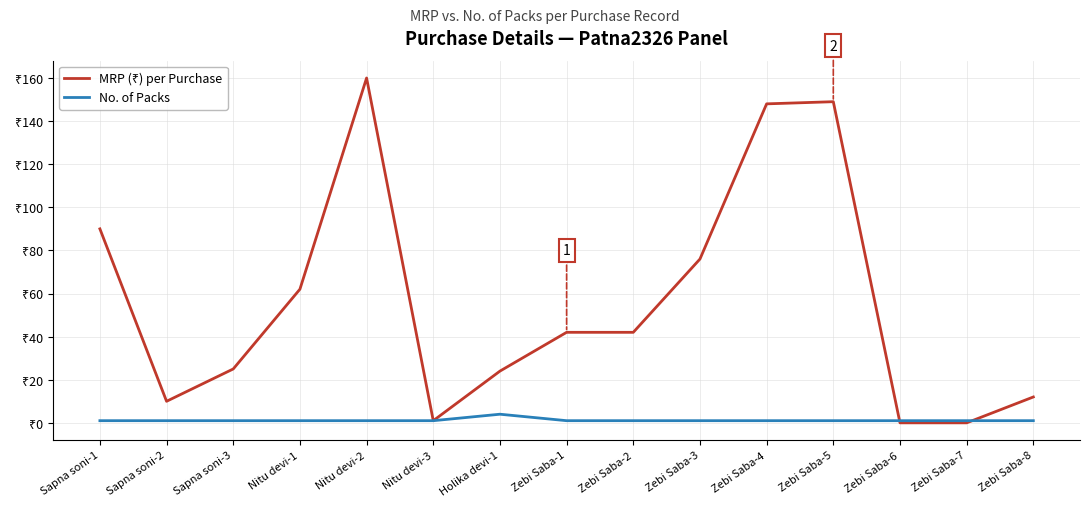

Which series has the largest range (max minus min)?

MRP (₹) per Purchase